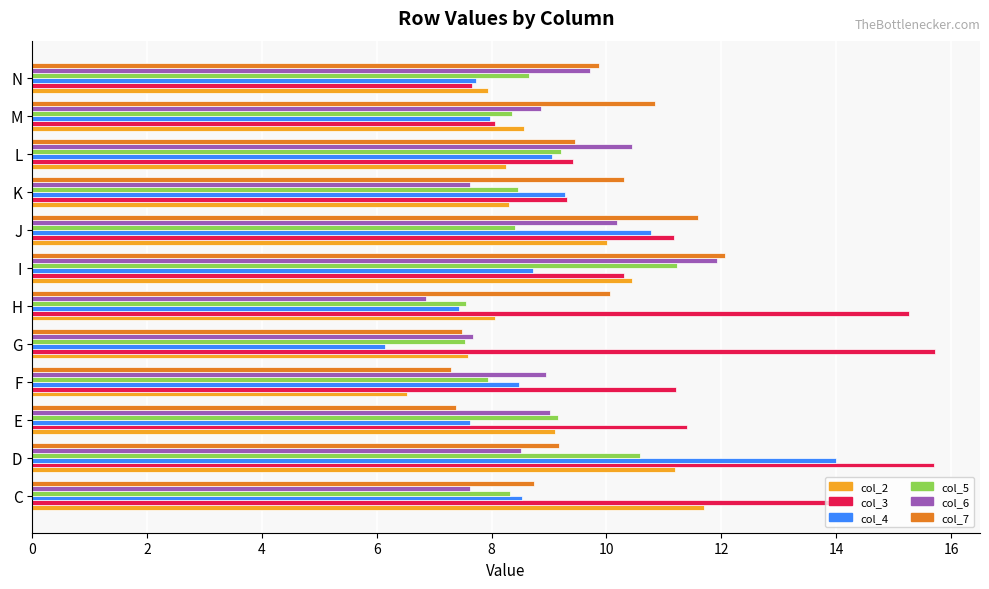

What is the approximate value of col_3 at G?

15.7